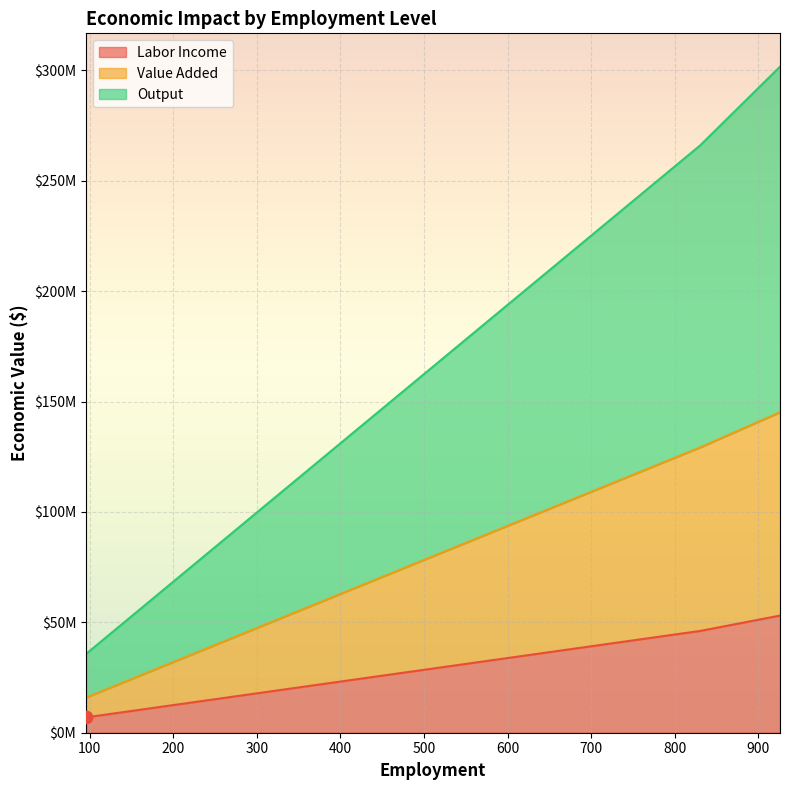

At how many categories does at least one series exceed 154687374?

2